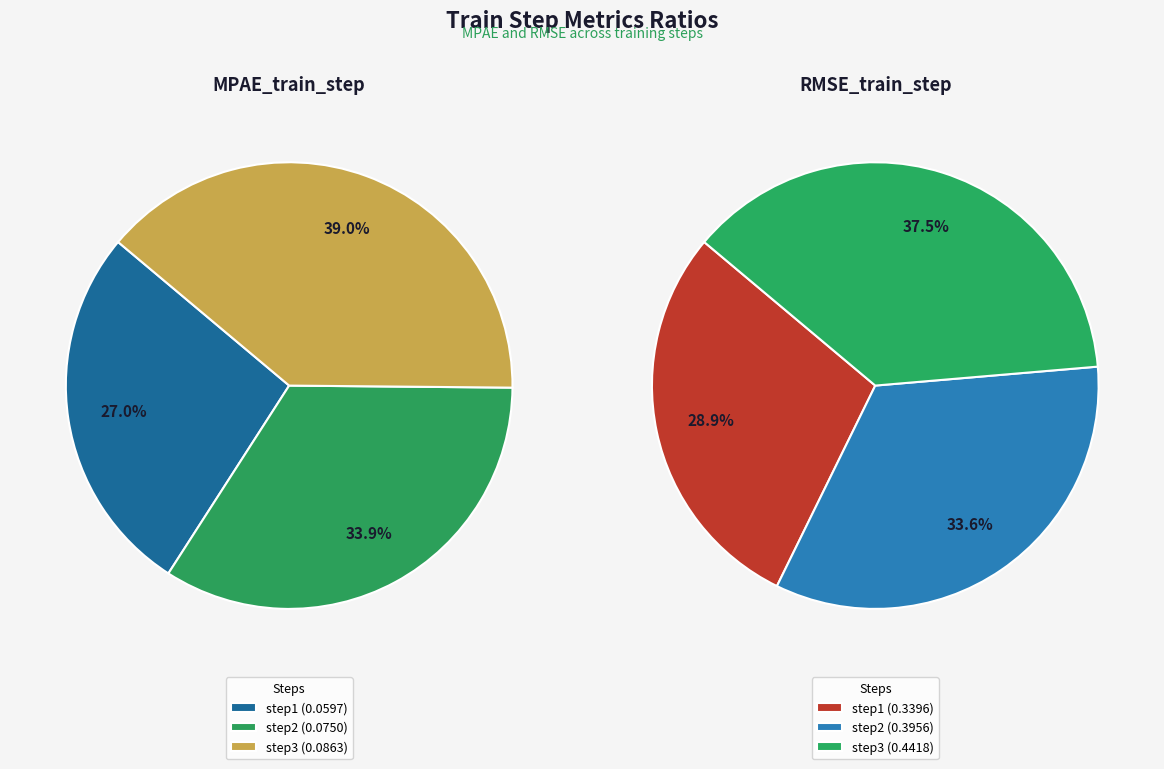

Between step3 and step2, which is larger?

step3